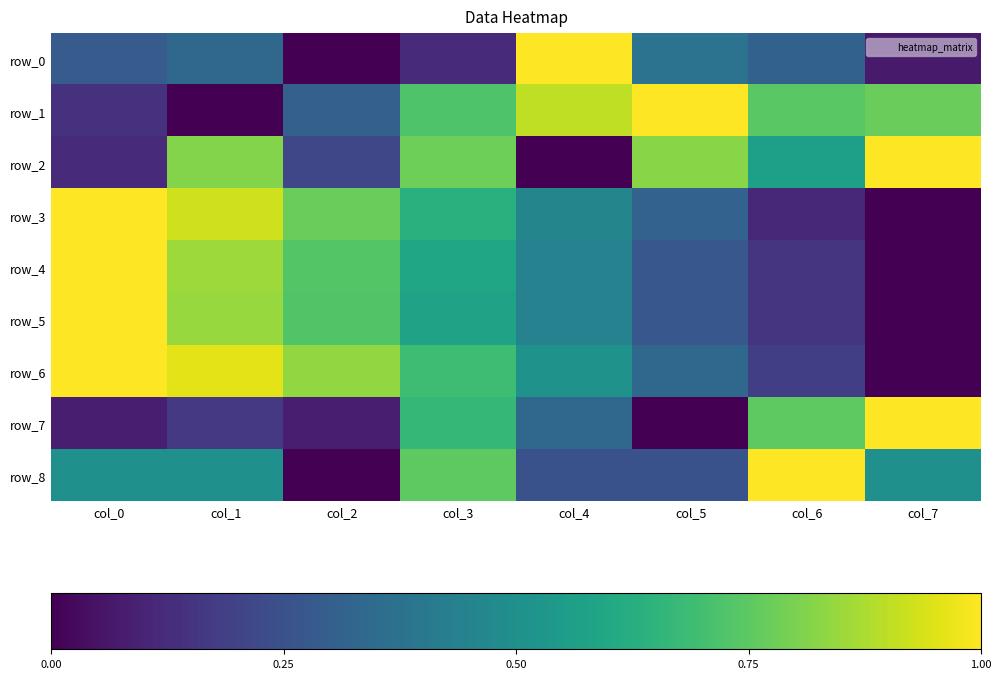

Reading left to right, transcribe all the data shown in this chart.

row_0: 0.3	0.3	0.0	0.1	1.0	0.4	0.3	0.1
row_1: 0.1	0.0	0.3	0.7	0.9	1.0	0.7	0.8
row_2: 0.1	0.8	0.2	0.8	0.0	0.8	0.6	1.0
row_3: 1.0	0.9	0.8	0.6	0.5	0.3	0.1	0.0
row_4: 1.0	0.9	0.7	0.6	0.4	0.3	0.2	0.0
row_5: 1.0	0.8	0.7	0.6	0.4	0.3	0.2	0.0
row_6: 1.0	1.0	0.8	0.7	0.5	0.3	0.2	0.0
row_7: 0.1	0.2	0.1	0.7	0.3	0.0	0.8	1.0
row_8: 0.5	0.5	0.0	0.8	0.2	0.2	1.0	0.5